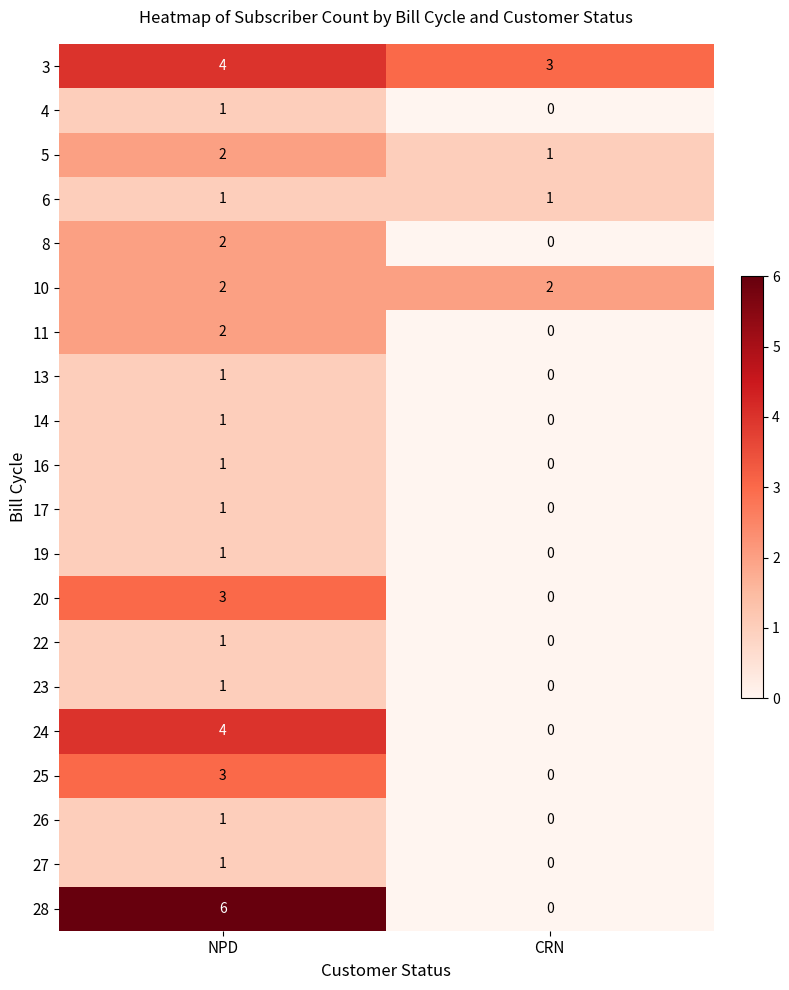

True or false: 24 has a value of 0 at CRN.

True